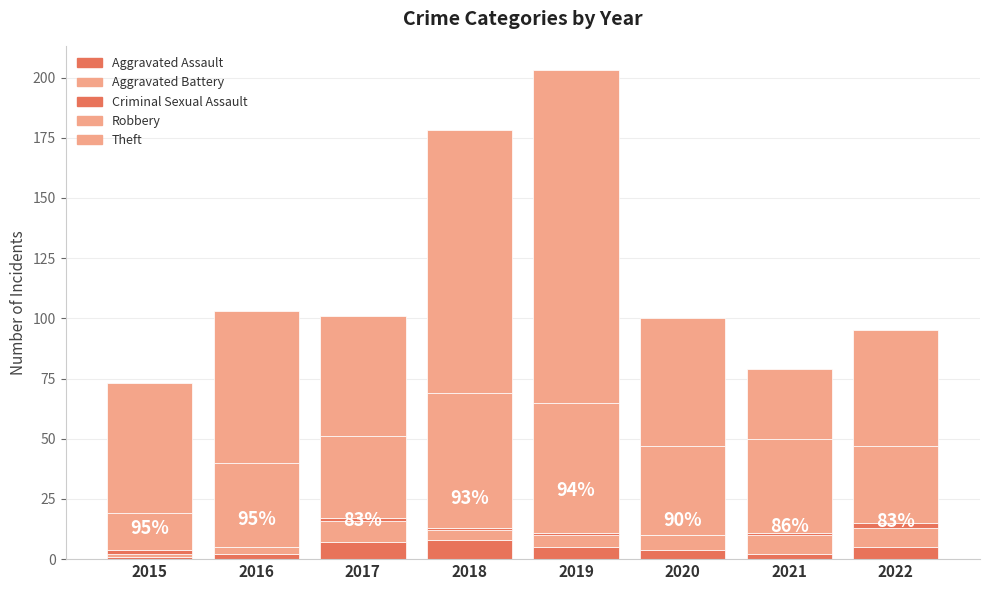

How many data points does each series have?

8